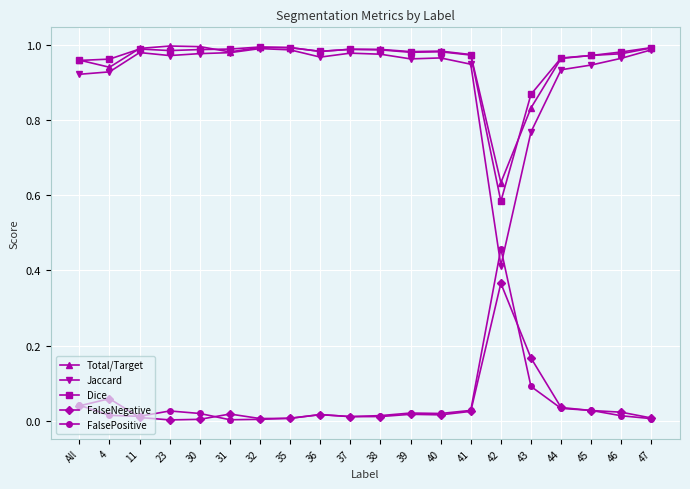

At which label does FalsePositive reach its peak?

42